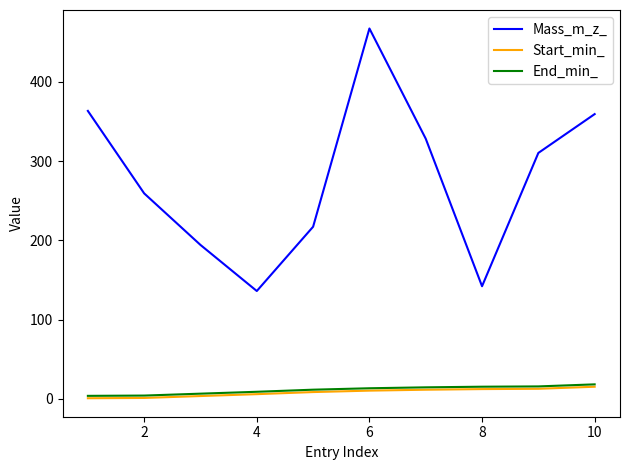

Which series has the largest total across all categories?

Mass_m_z_